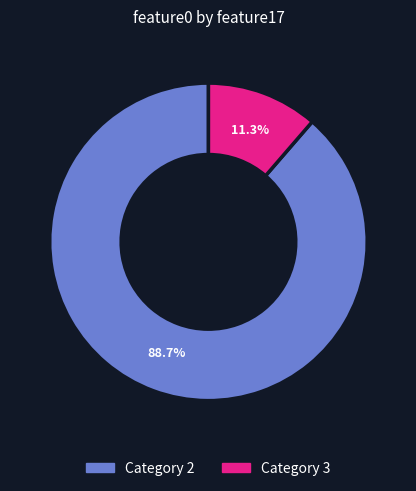

Does any single category account for the majority?

Yes